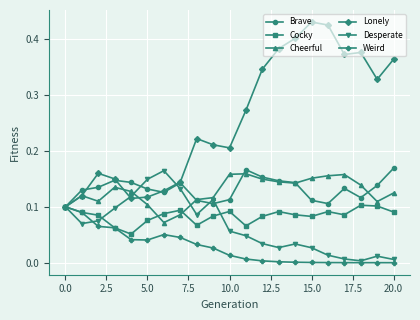

Which series has the widest spread of values?

Lonely